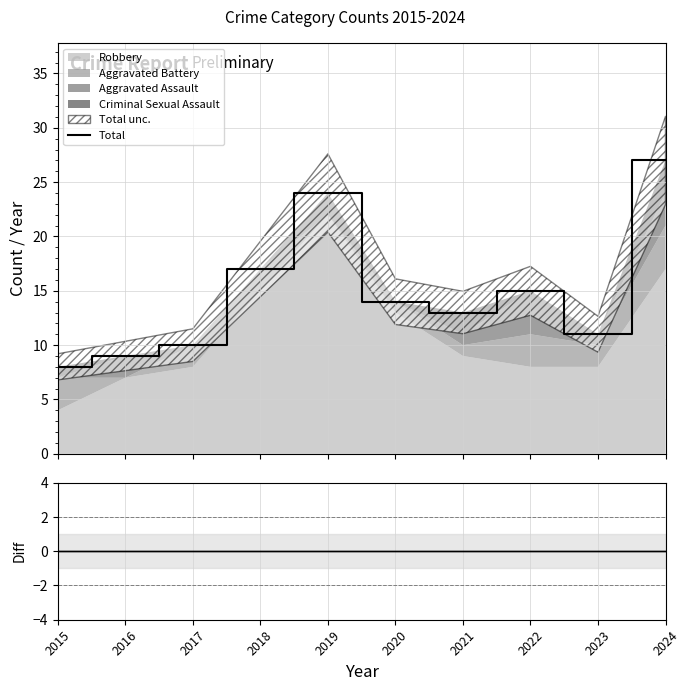

The Residual series shows 0 at 2021. True or false?

True